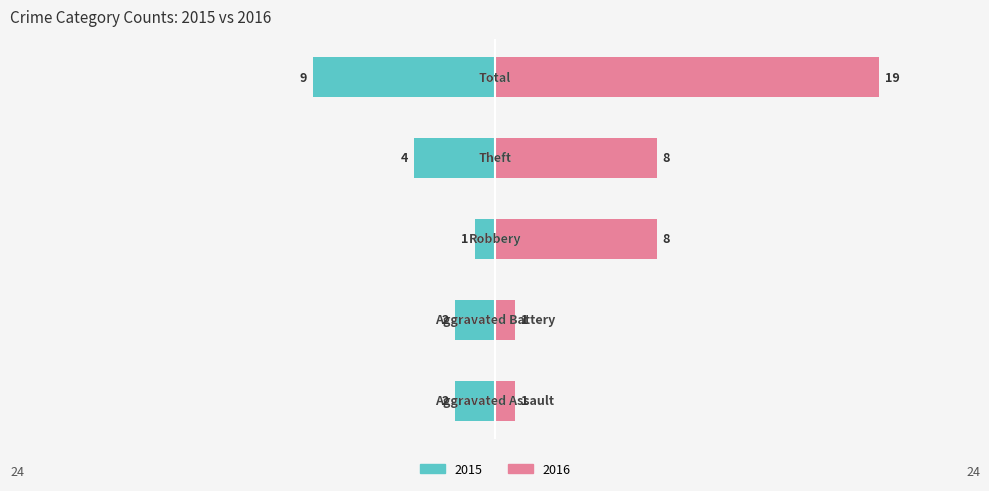

Read the Left (years) value at Theft.

-4